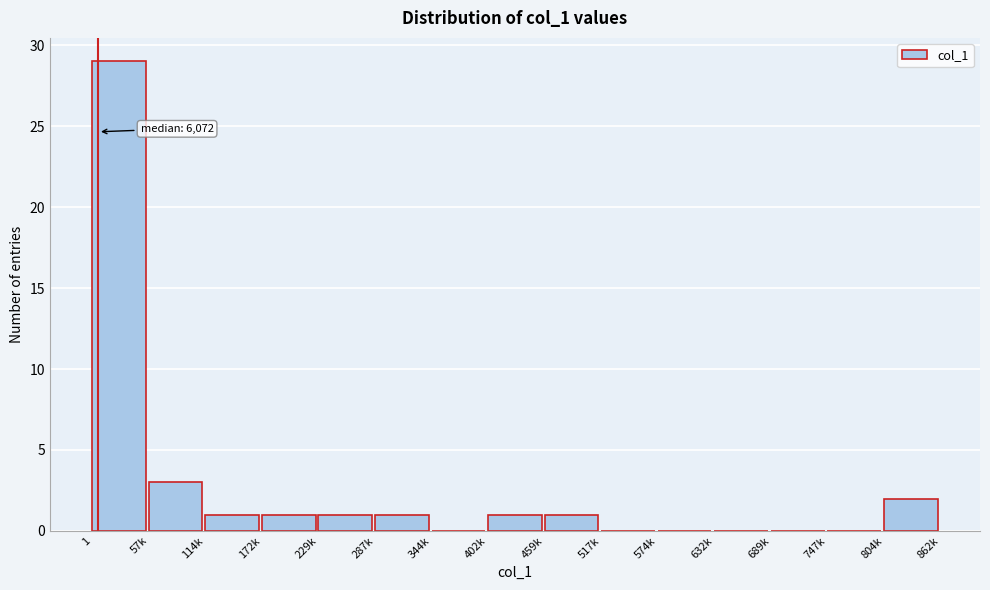

Reading left to right, transcribe all the data shown in this chart.

1=29	57k=3	114k=1	172k=1	229k=1	287k=1	344k=0	402k=1	459k=1	517k=0	574k=0	632k=0	689k=0	747k=0	804k=2